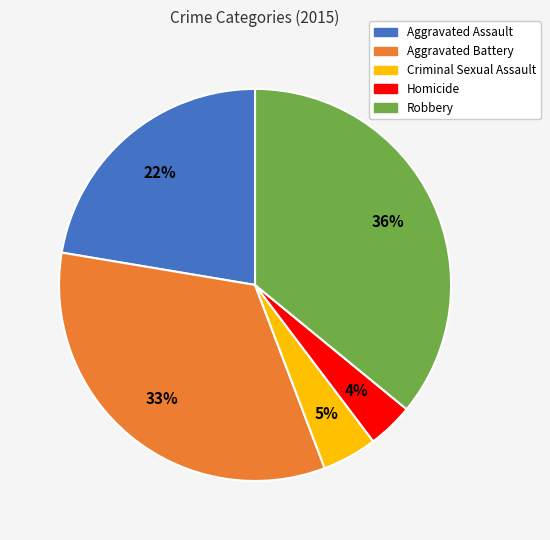

Rank the categories by value from highest to lowest.

Robbery, Aggravated Battery, Aggravated Assault, Criminal Sexual Assault, Homicide